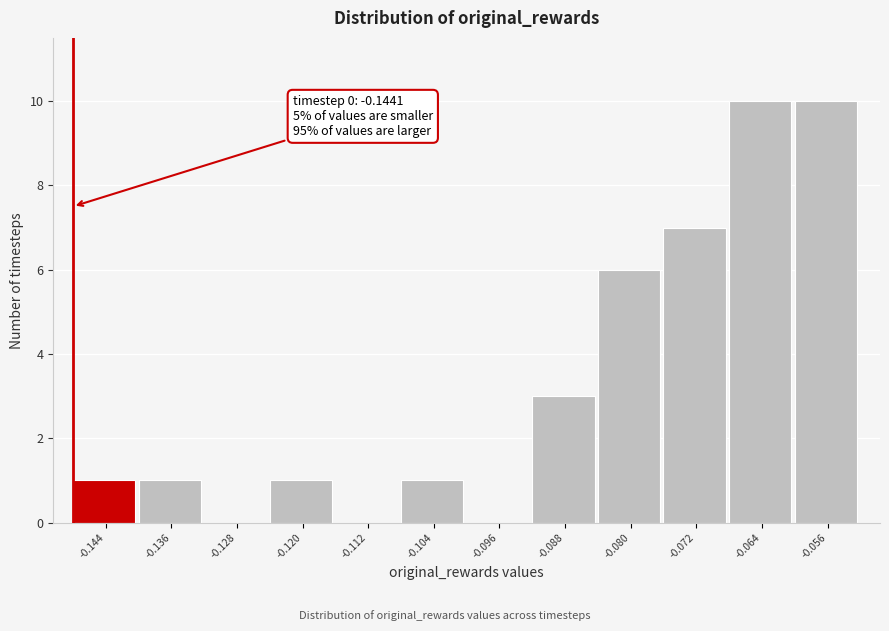

Reading right to left, extract all data points from this chart.

-0.056=10	-0.064=10	-0.072=7	-0.080=6	-0.088=3	-0.096=0	-0.104=1	-0.112=0	-0.120=1	-0.128=0	-0.136=1	-0.144=1